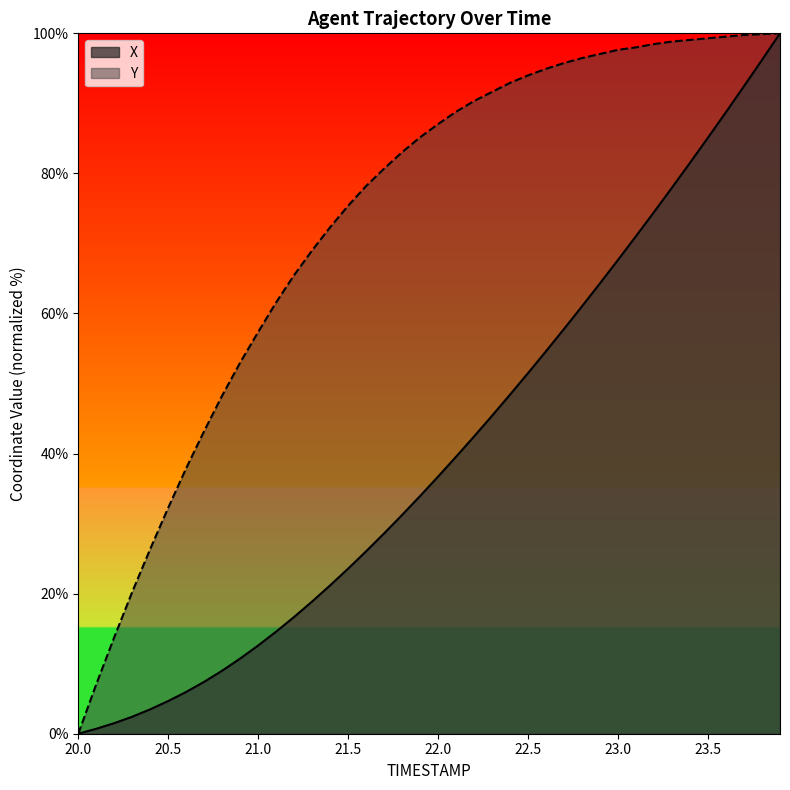

How many data points in Y are above 87?

20